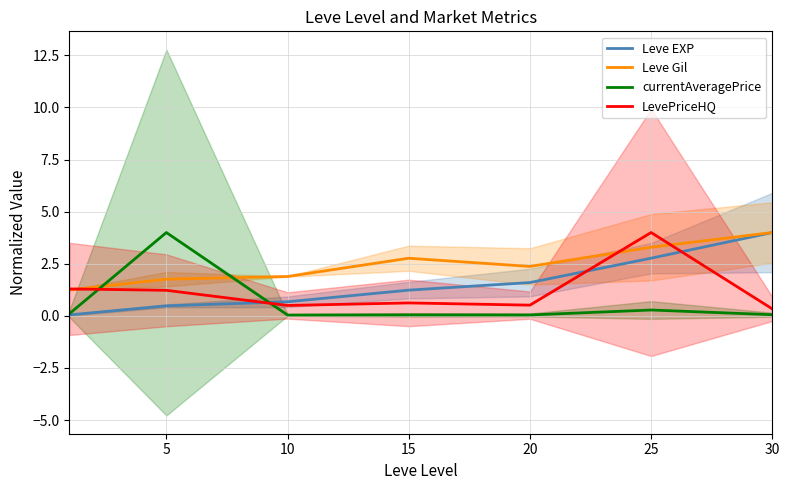

What is the spread (max minus min) of values at 30?

3.9